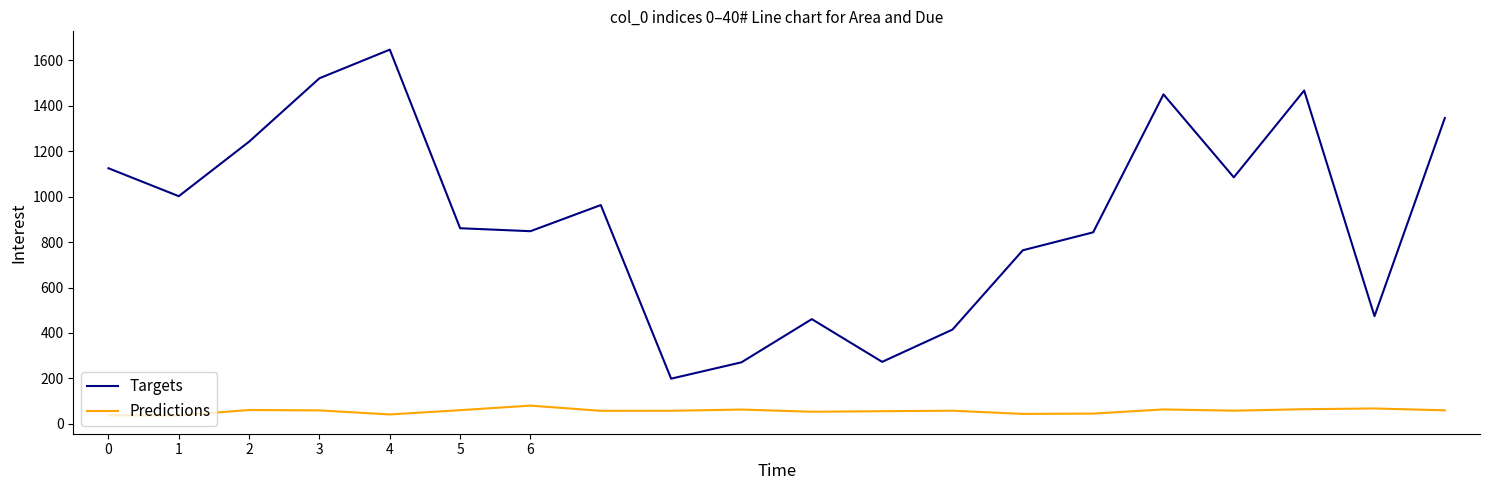

Which series has the largest total across all categories?

Targets